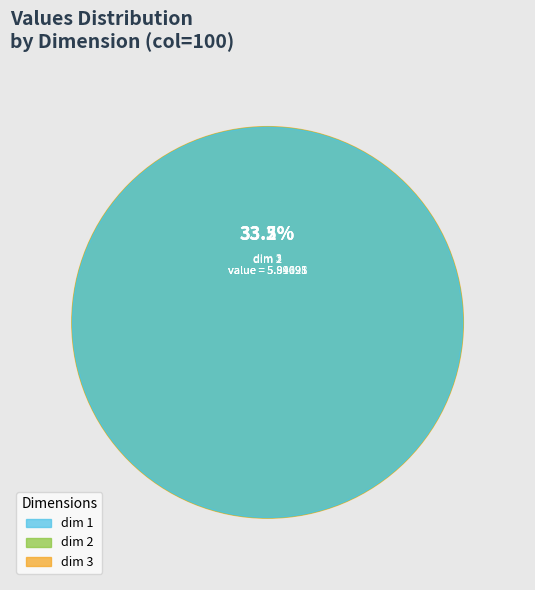

Is there a majority slice in this chart?

No